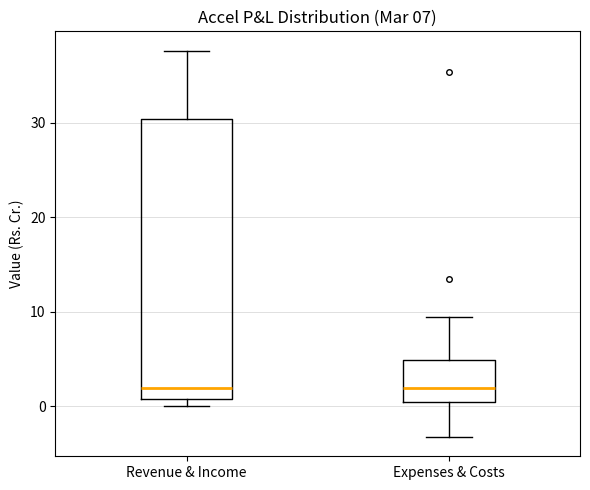

Which box is the tallest, from its lower edge to its upper edge?

Revenue & Income